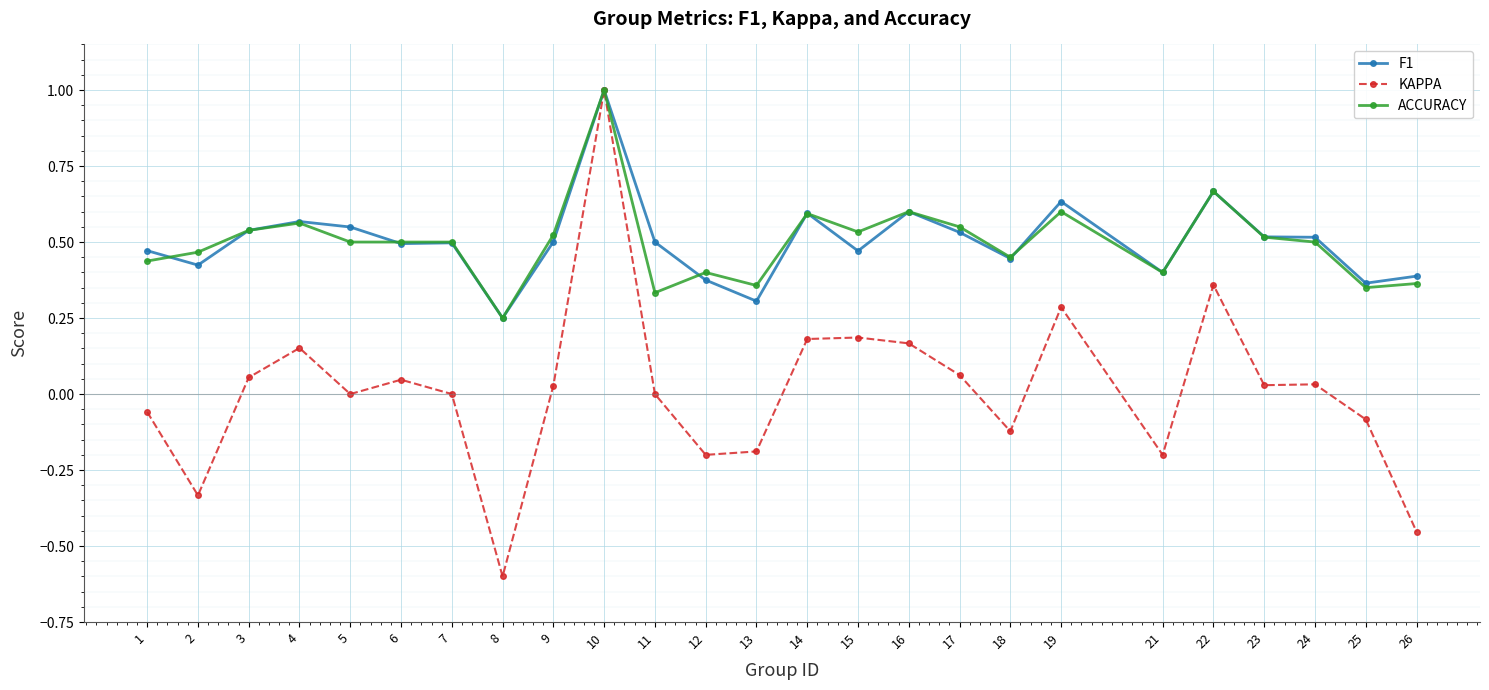

How many lines are shown in the chart?

3